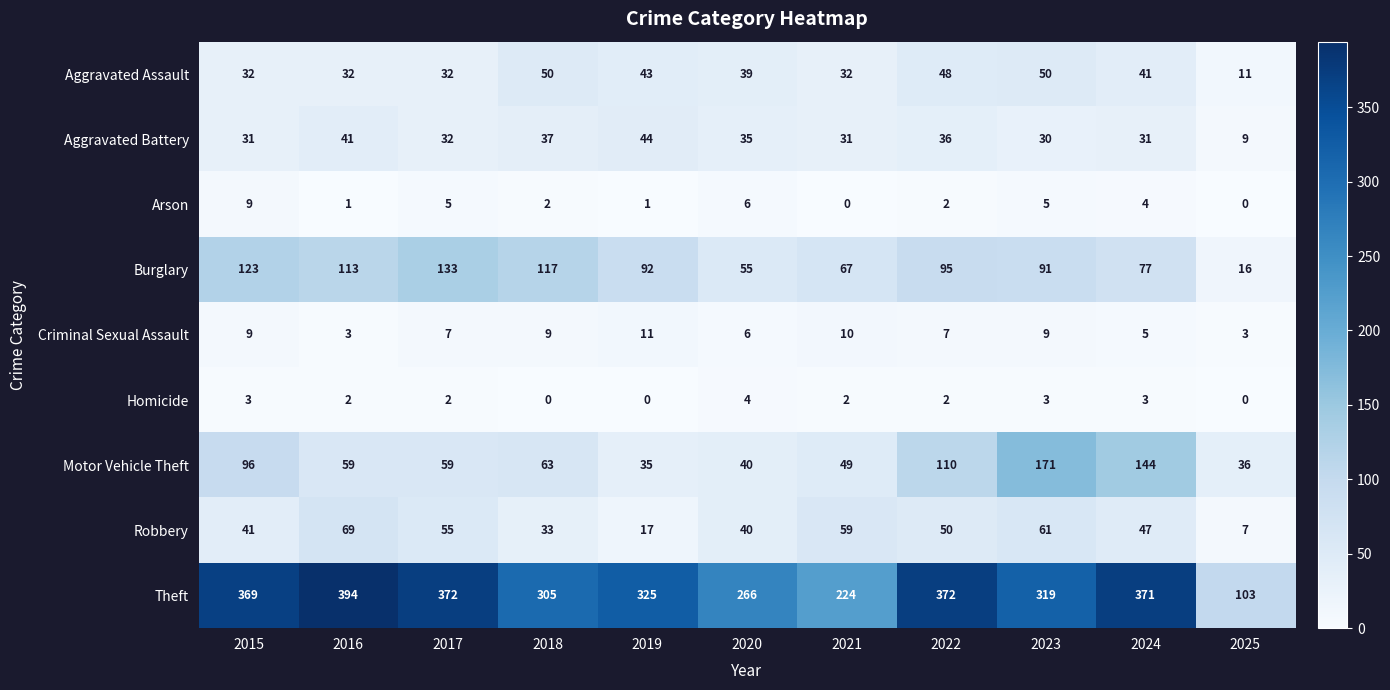

True or false: Criminal Sexual Assault has a value of 9 at 2015.

True